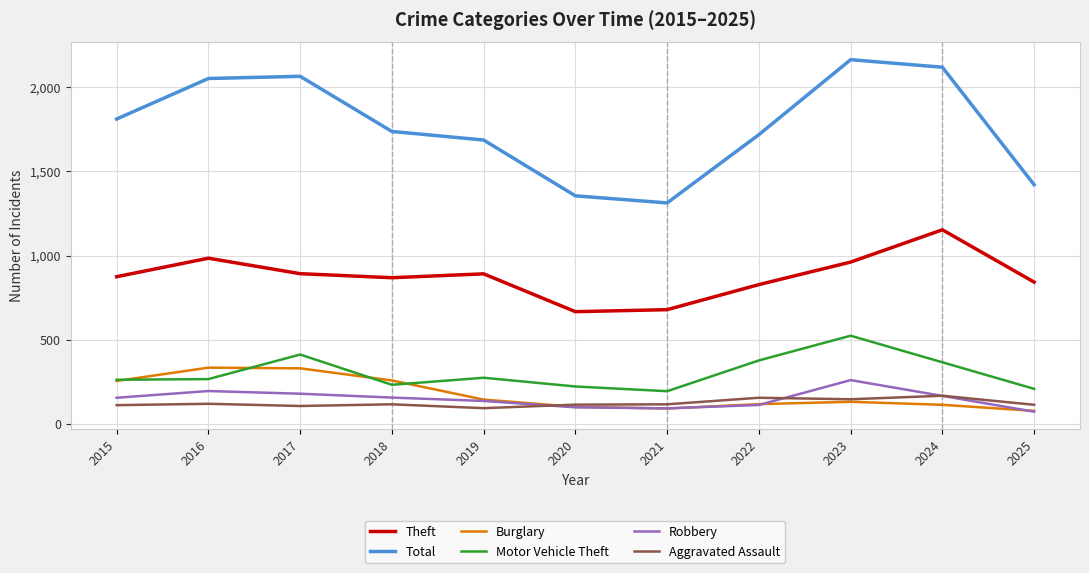

Which series has the largest total across all categories?

Total